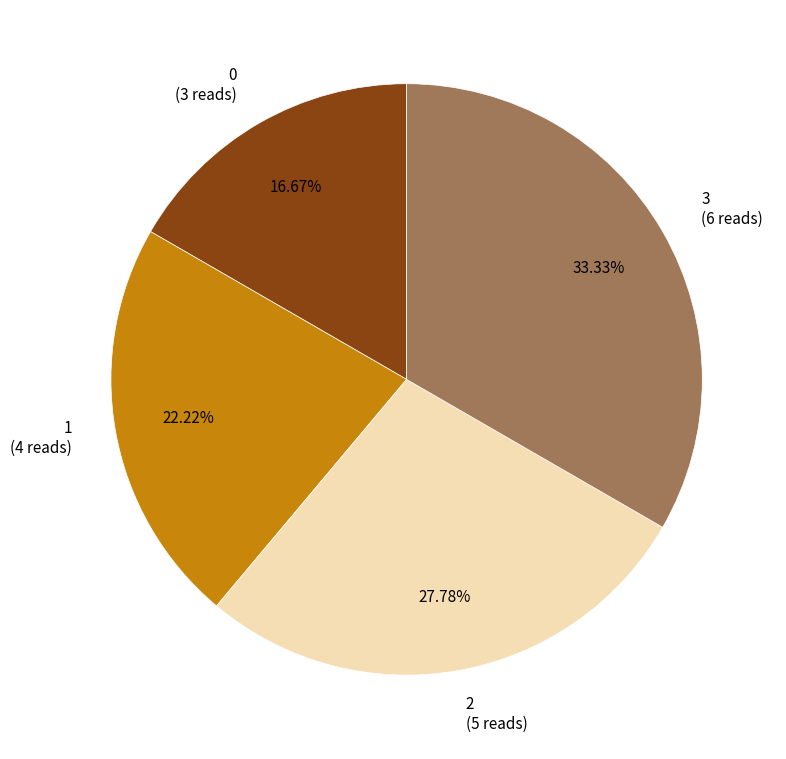

Approximately how many times larger is the value at 1 compared to 2?

0.8